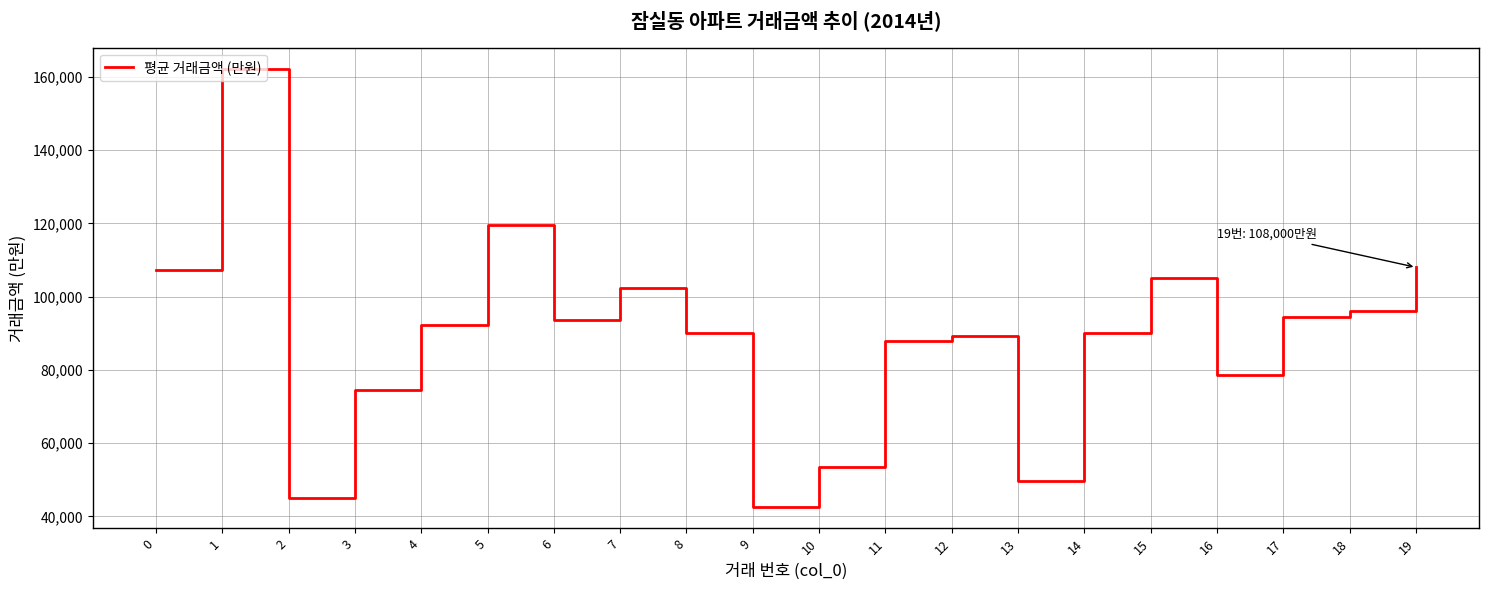

What is the approximate value at 17, to the nearest 50?

94500